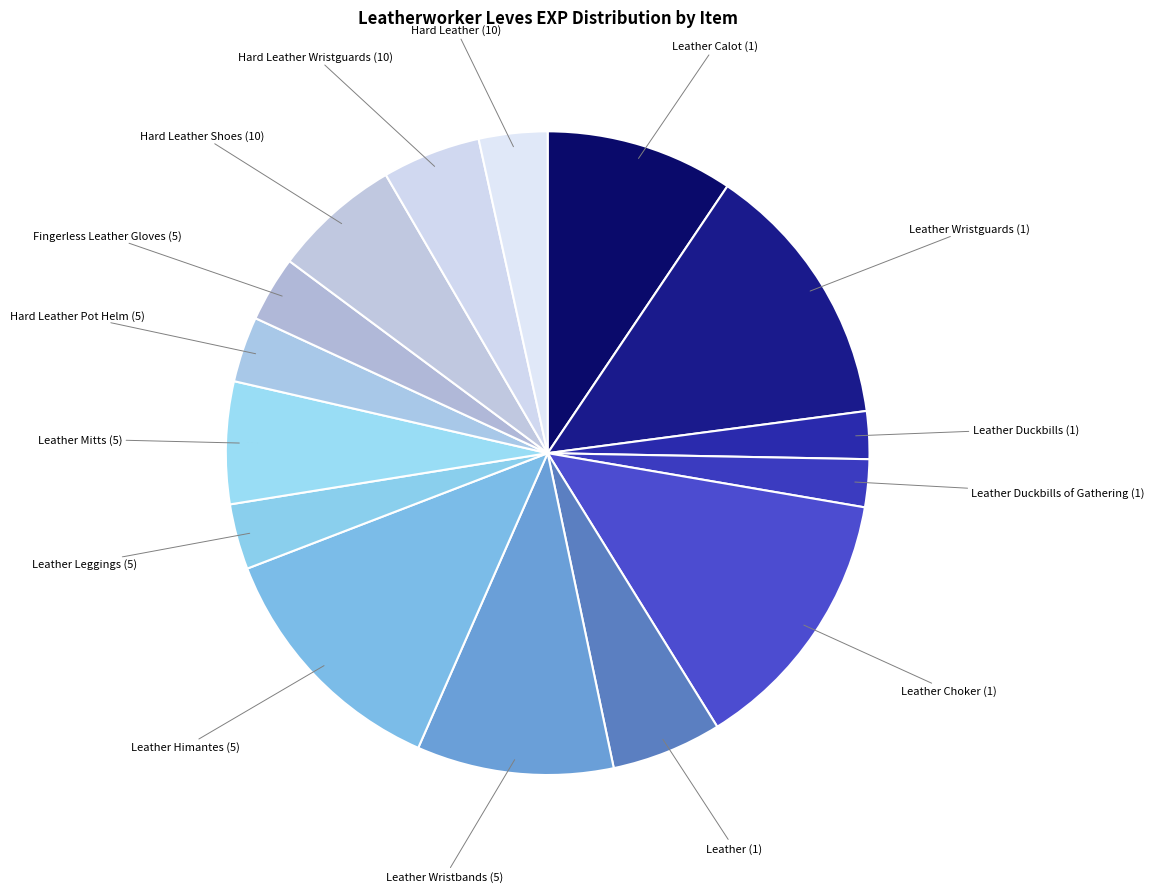

Count the number of slices in the pie.

15